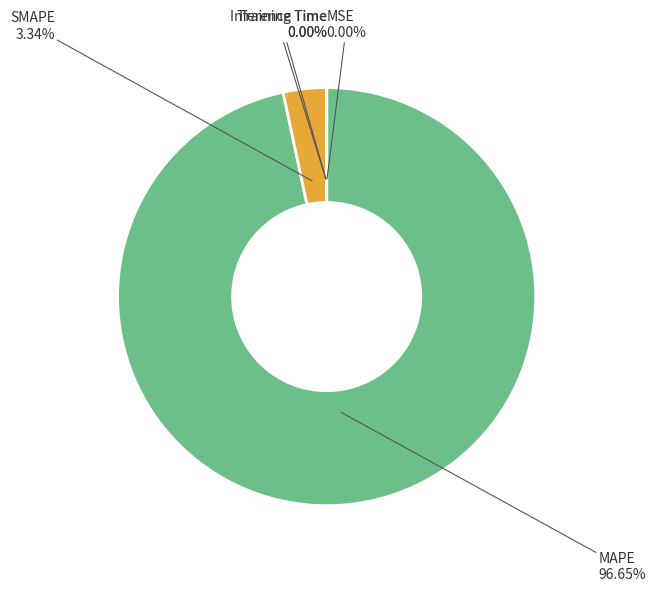

Which category has the biggest portion of the pie?

MAPE